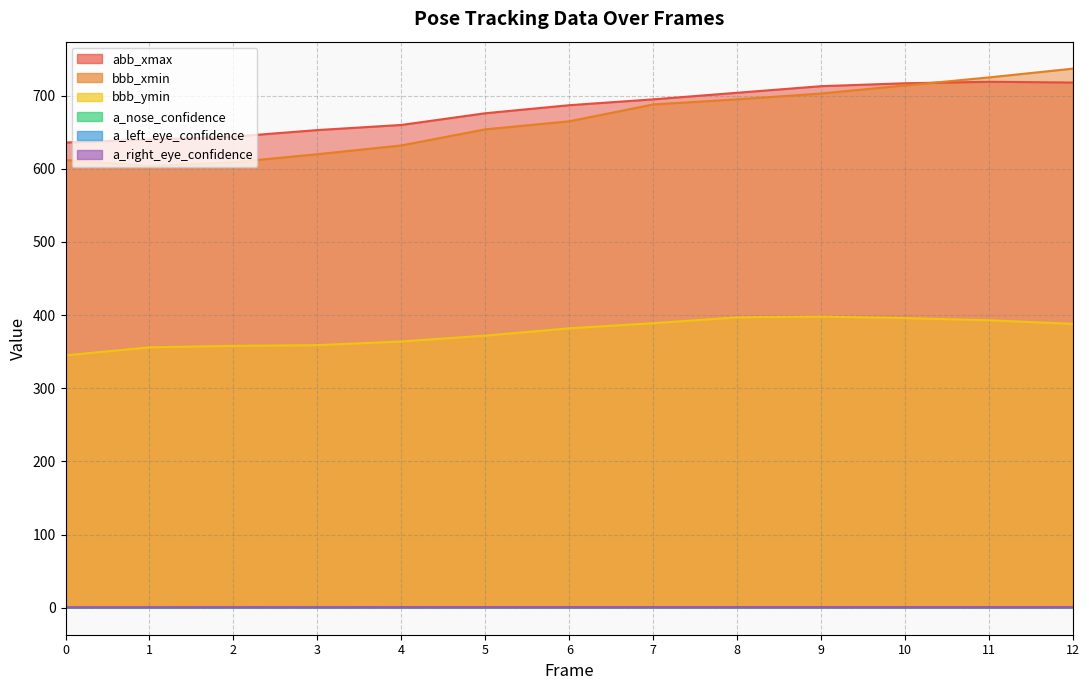

What is the maximum value shown in the chart?

737.0